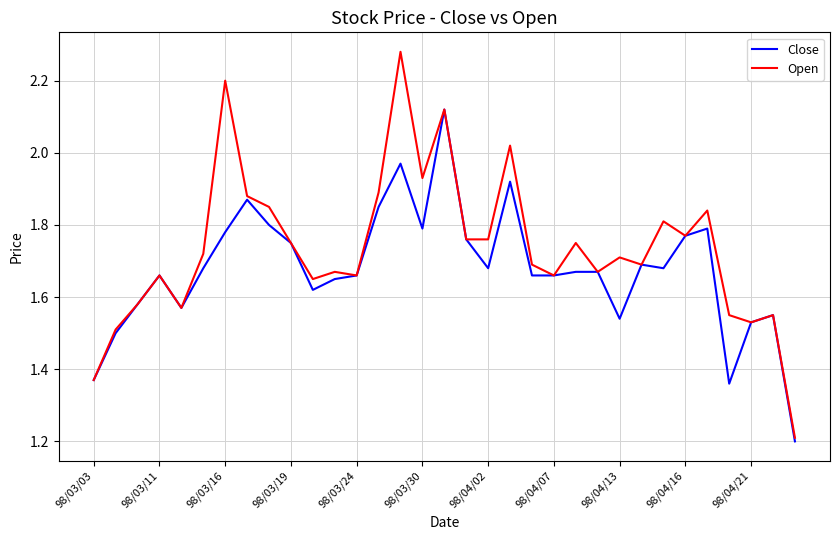

List the series in order of their overall mean, highest first.

Open, Close